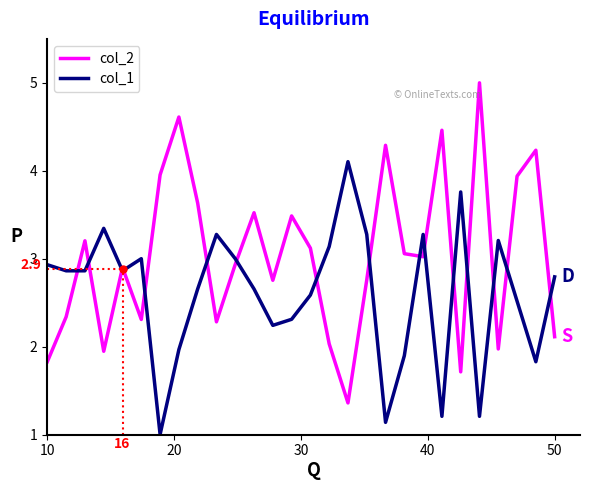

List the series in order of their peak value, highest first.

col_2, col_1